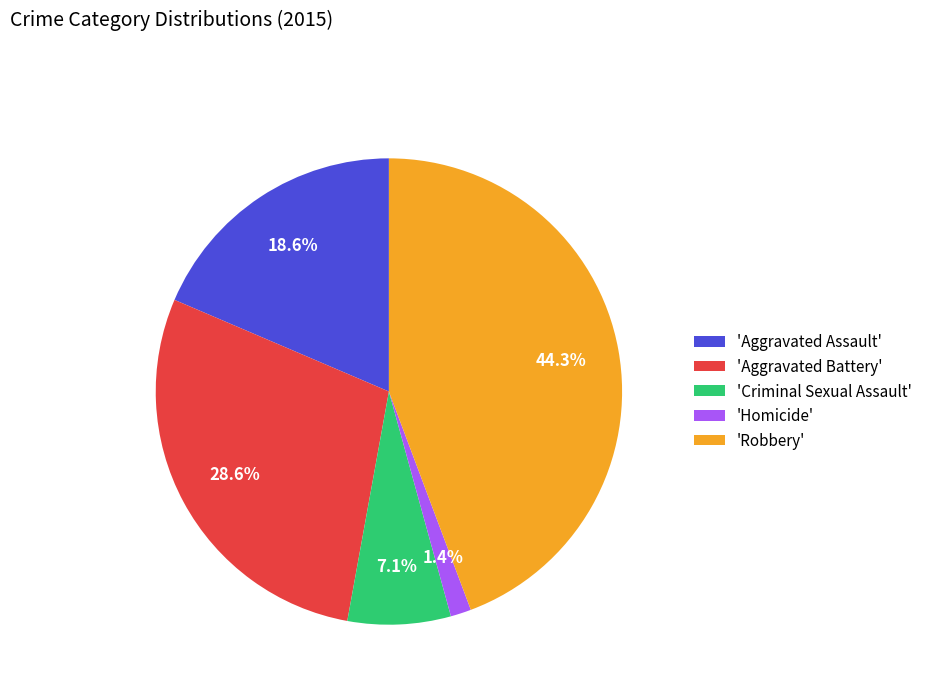

Between 'Aggravated Assault' and 'Robbery', which is larger?

'Robbery'